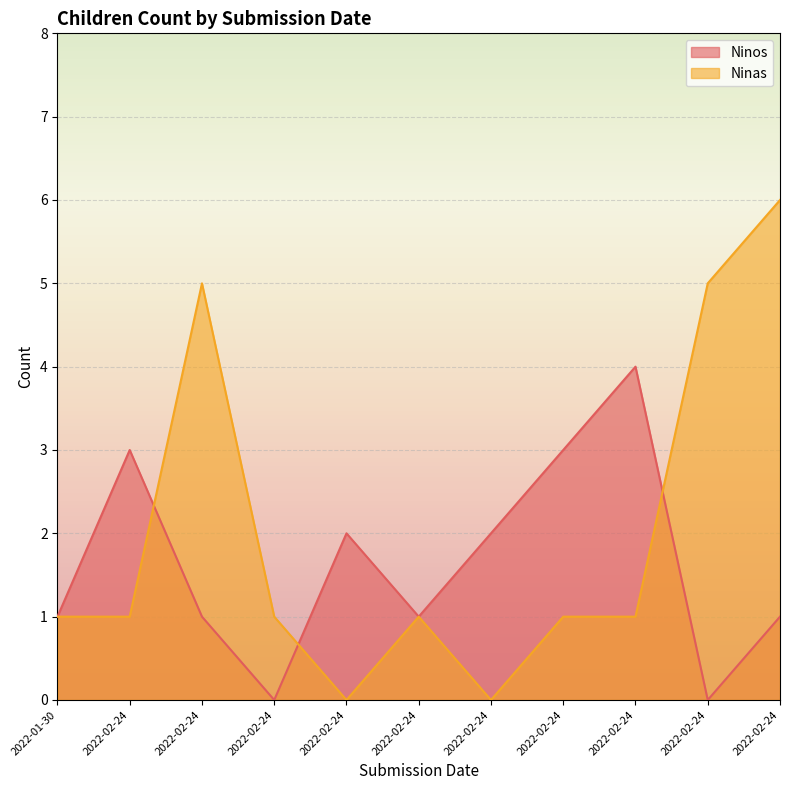

List the series in order of their overall mean, lowest first.

Ninos, Ninas